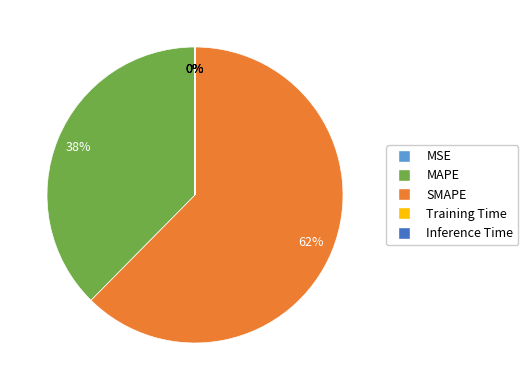

To the nearest percent, what percentage of the pie is SMAPE?

62%